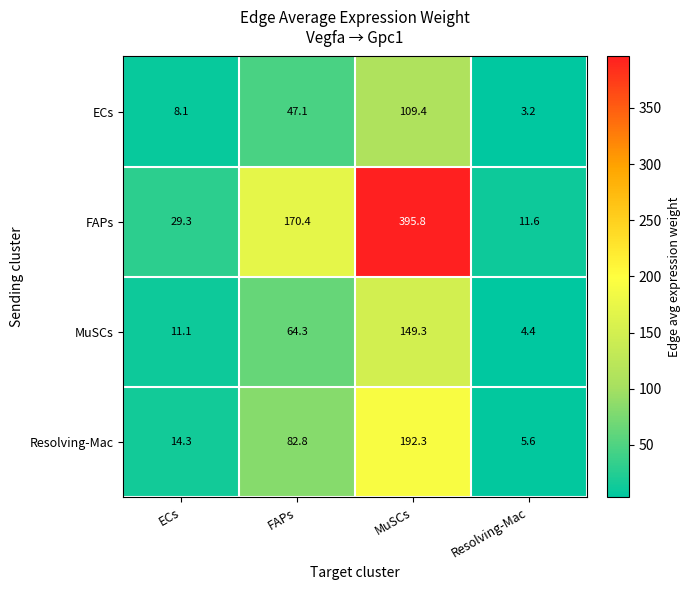

What is the total value across all series at Resolving-Mac?

24.8